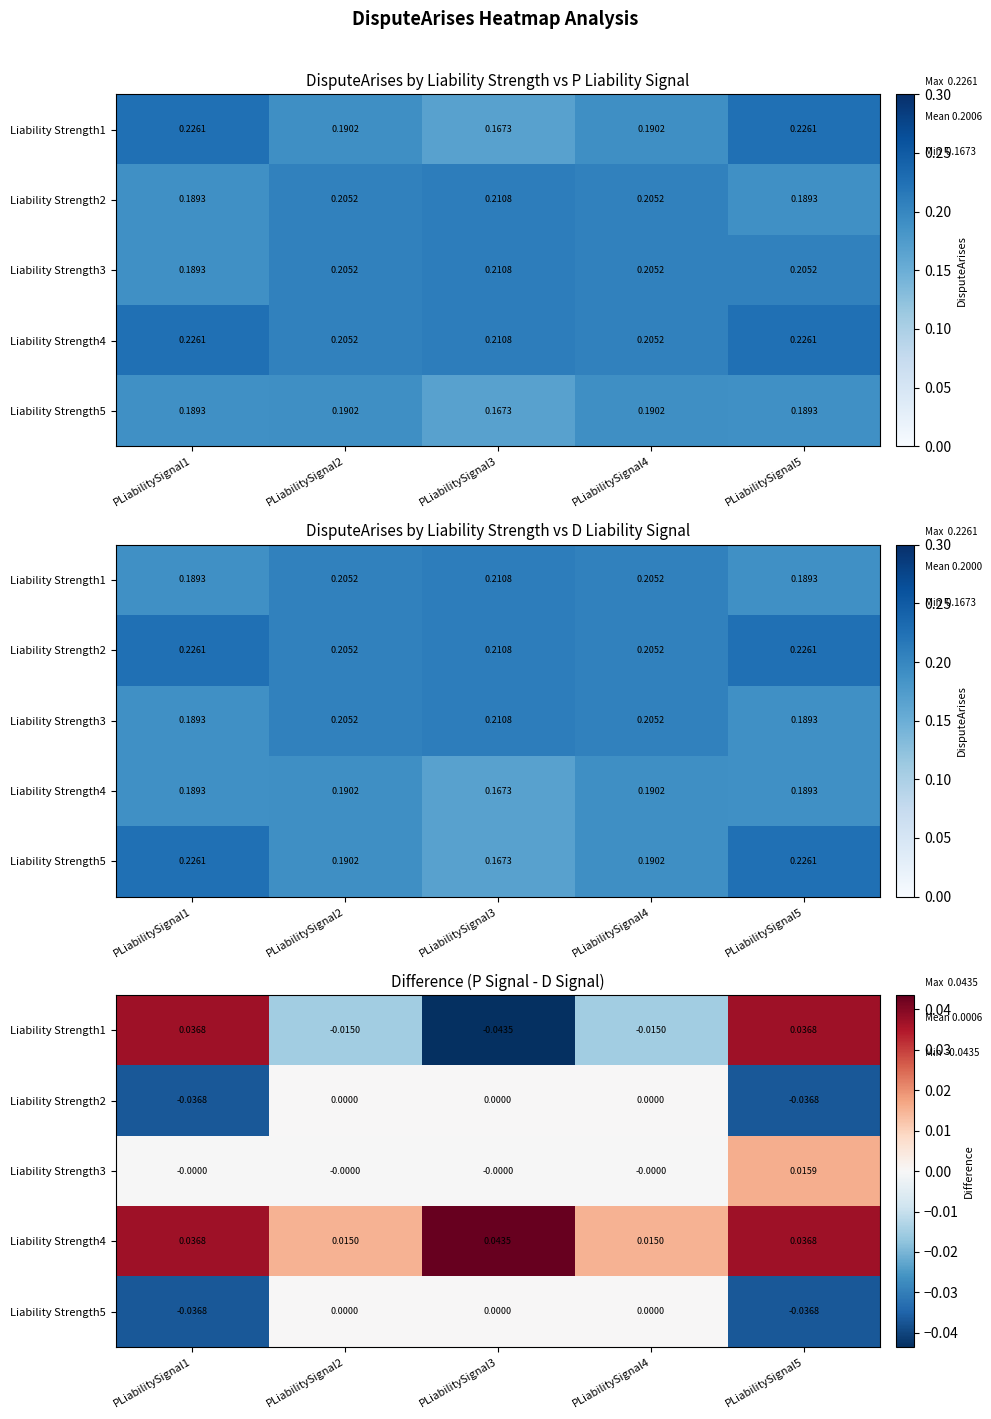

Which category has the lowest value across all series?

PLiabilitySignal3